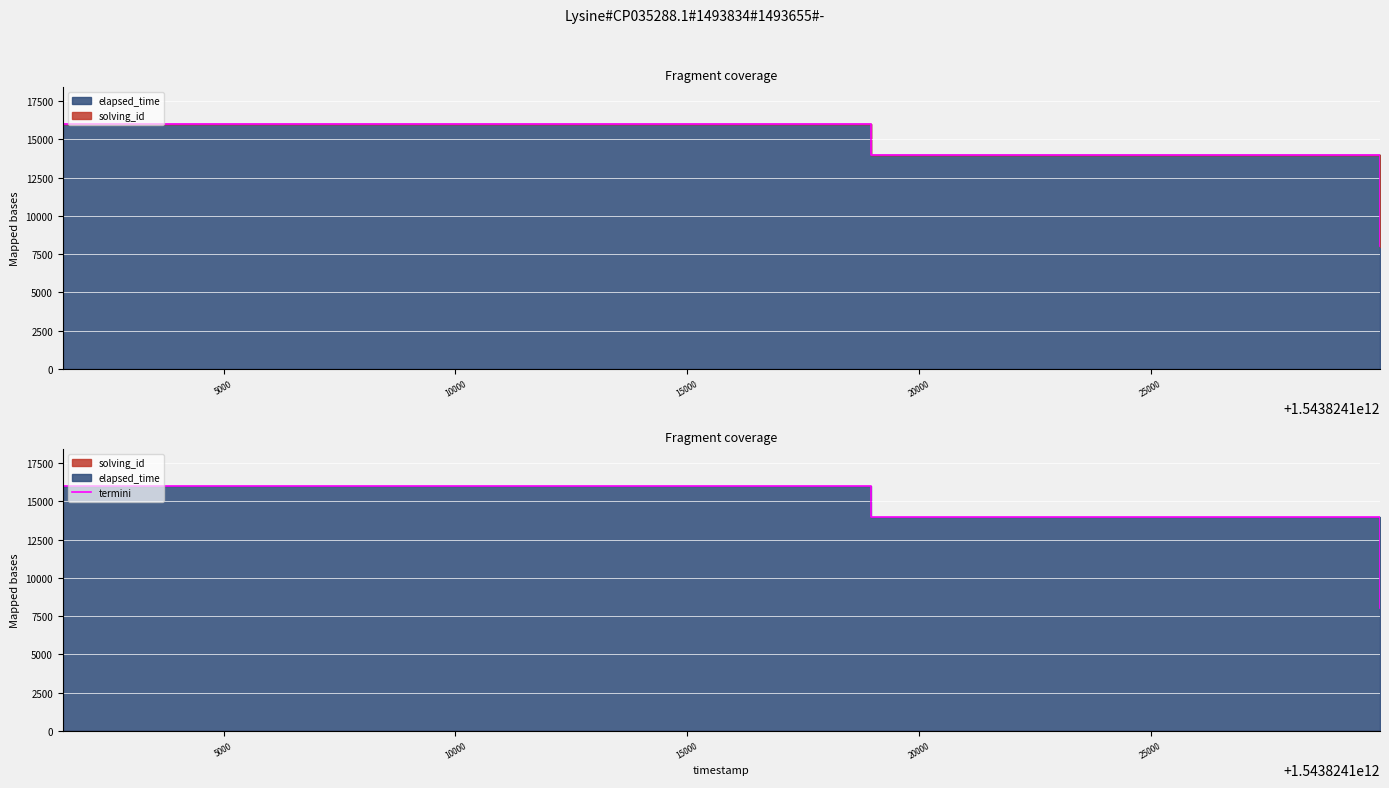

How many lines are shown in the chart?

1